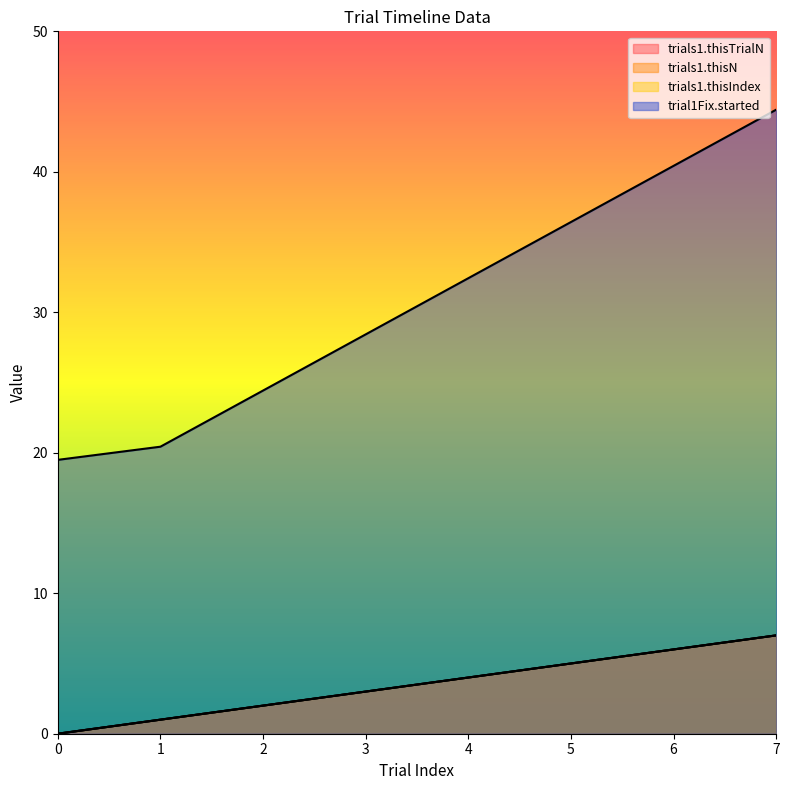

Reading left to right, transcribe all the data shown in this chart.

trials1.thisTrialN: 0.0	1.0	2.0	3.0	4.0	5.0	6.0	7.0
trials1.thisN: 0.0	1.0	2.0	3.0	4.0	5.0	6.0	7.0
trials1.thisIndex: 0.0	1.0	2.0	3.0	4.0	5.0	6.0	7.0
trial1Fix.started: 19.5	20.4	24.4	28.4	32.4	36.4	40.4	44.4